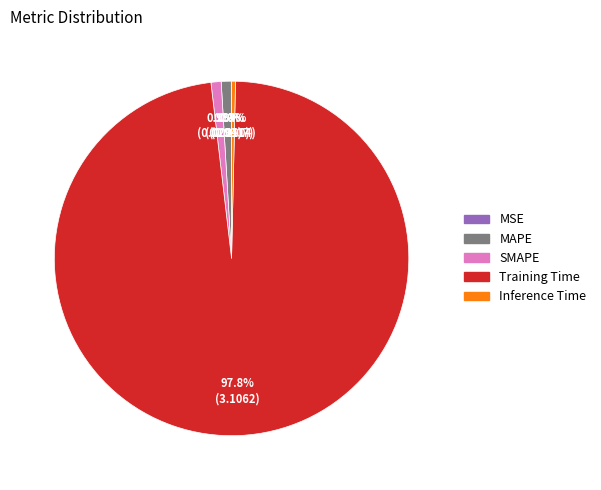

Which slice represents more than half of the pie?

Training Time